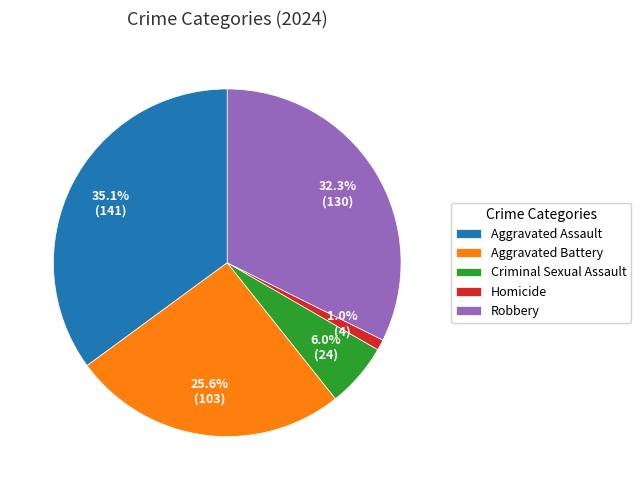

True or false: Aggravated Assault accounts for 24% of the total.

False